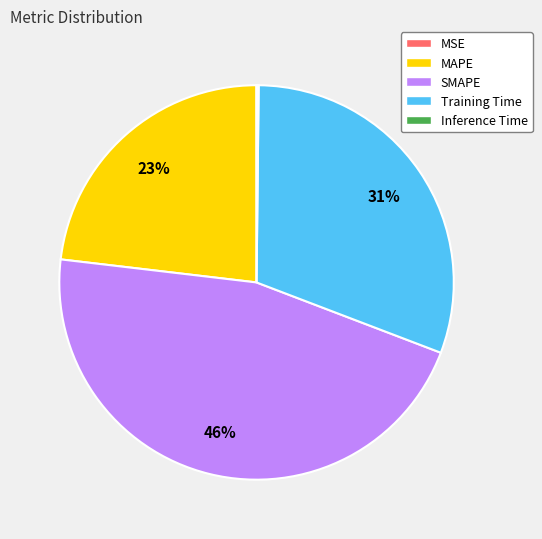

To the nearest percent, what is the difference between the largest and smallest slice percentages?

46%